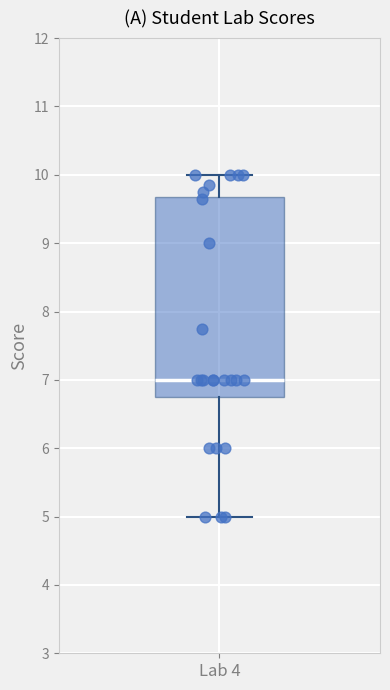

Where does the upper whisker of the box for Lab 4 end on the y-axis? The values are not printed on the chart, so give them approximately, as read against the axis.

10.0